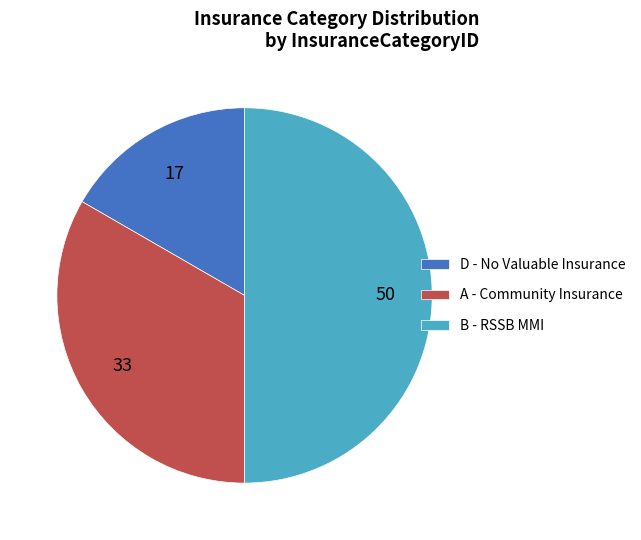

Between B and A, which is larger?

B